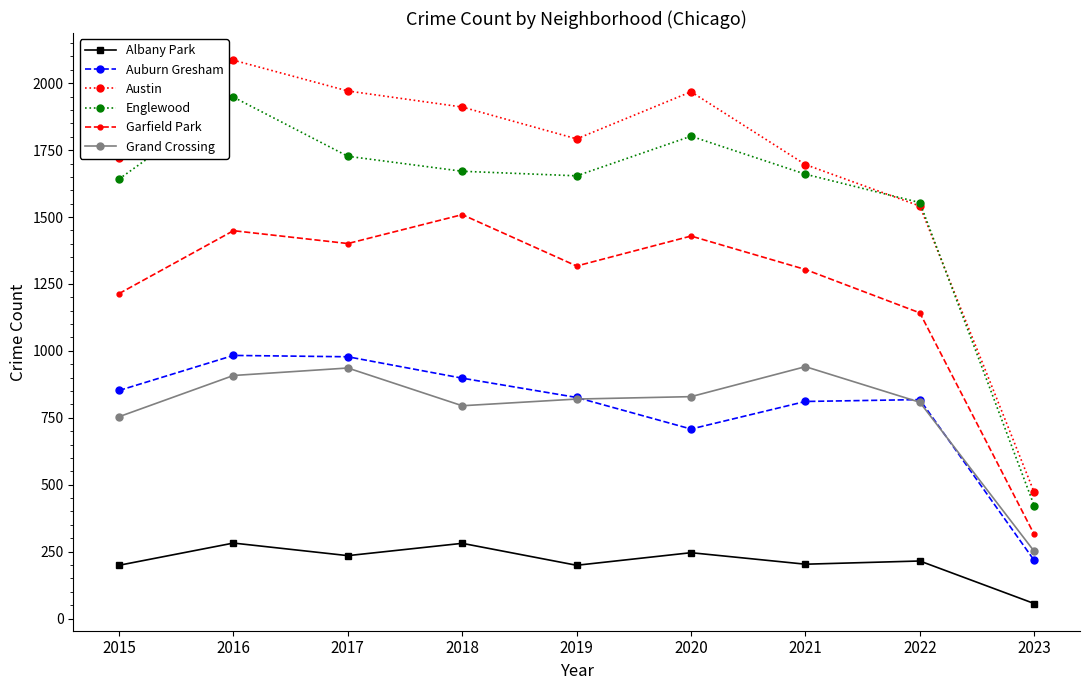

Does the chart display data point markers on the line(s)?

Yes